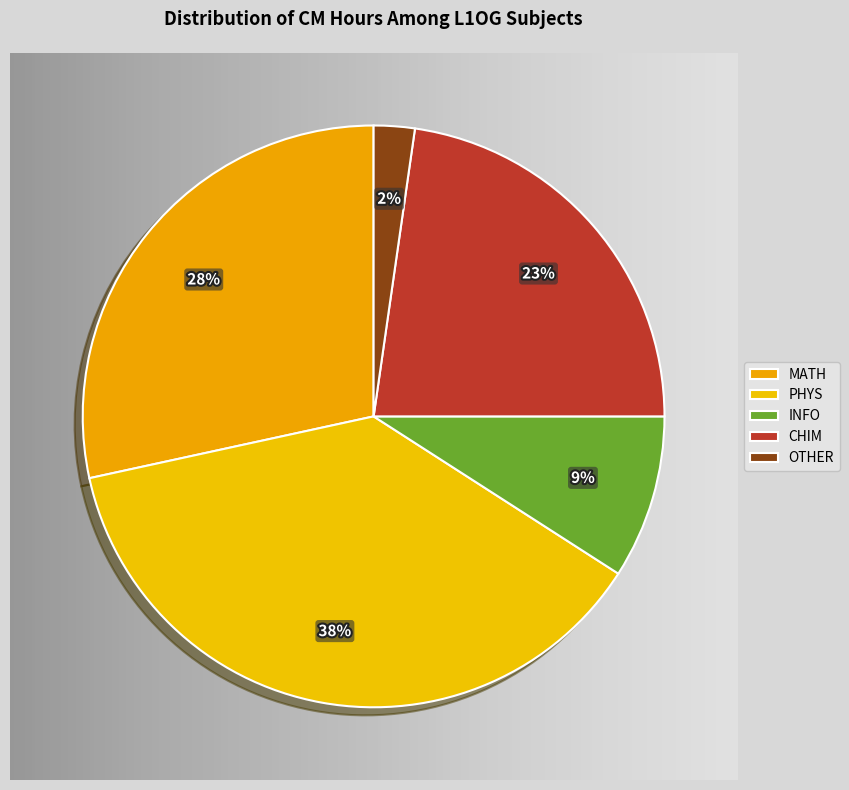

What percentage is NOT represented by MATH?

71.6%